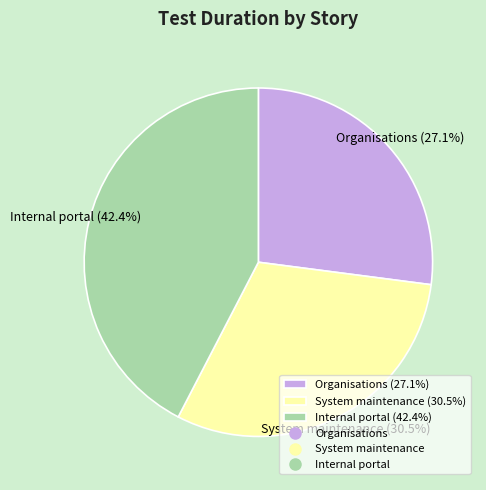

True or false: Internal portal accounts for 37% of the total.

False